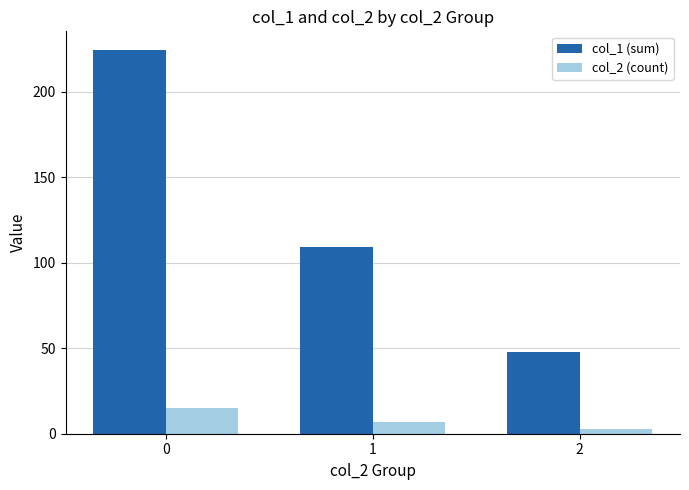

Is the value of col_2 (count) at 1 greater than the value of col_1 (sum) at 1?

No